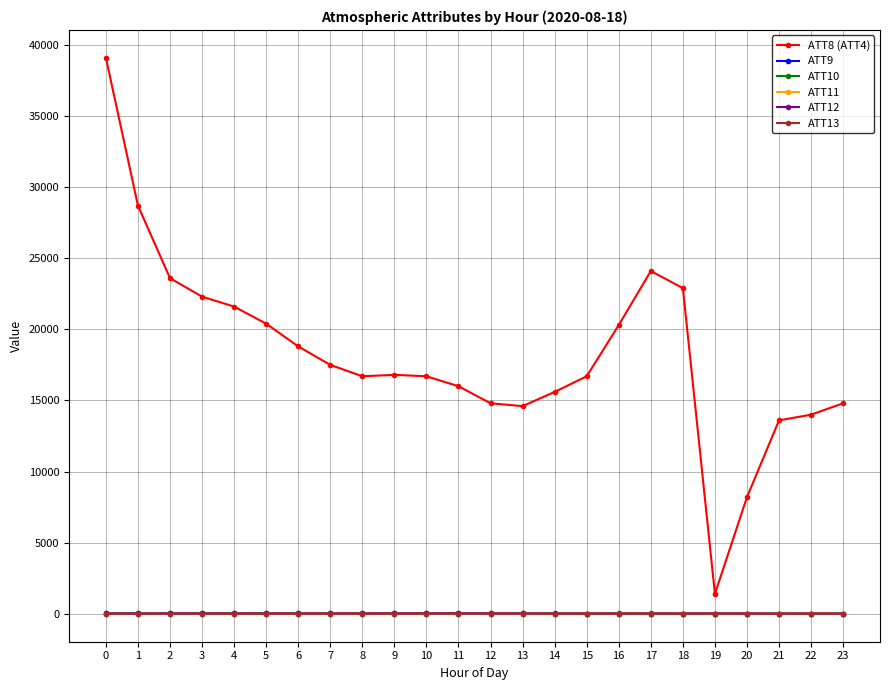

What is the difference between the ATT12 values at 10 and 8?

3.5